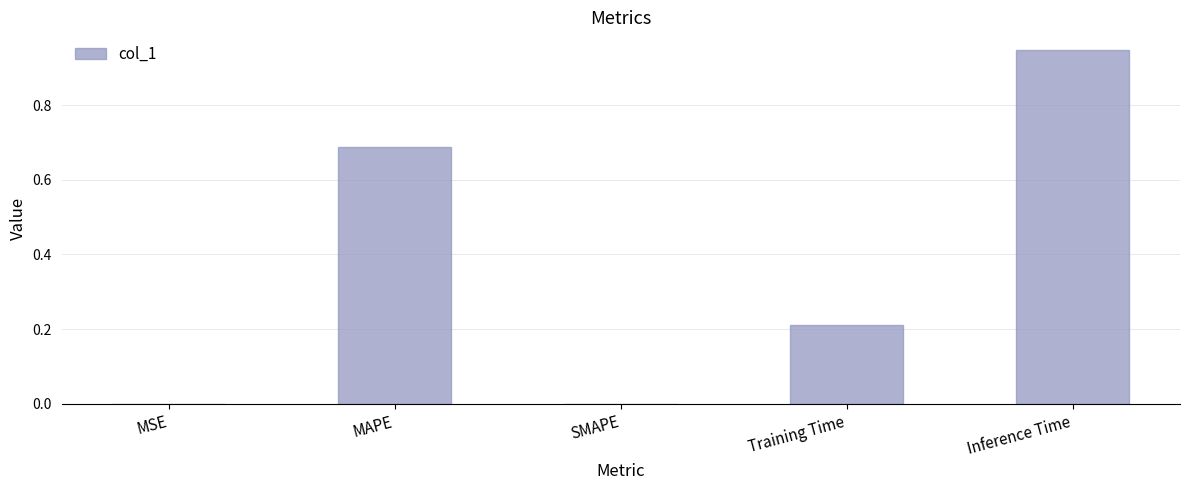

Which category has the highest value across all series?

Inference Time